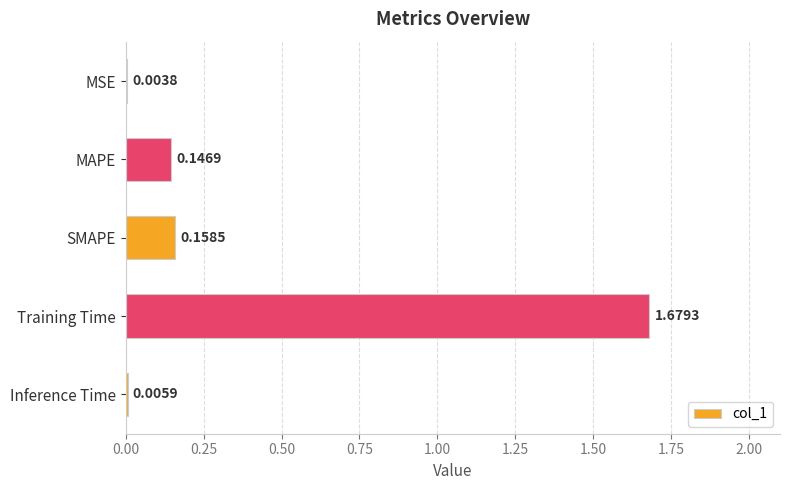

What is the change in value from Training Time to Inference Time?

-1.7